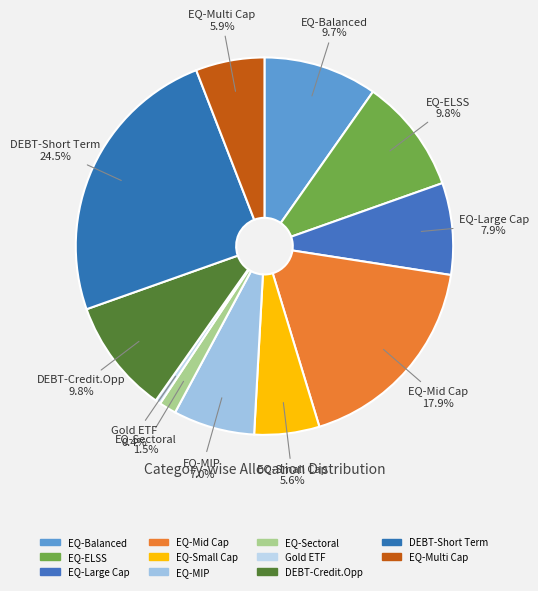

To the nearest percent, what is the average slice percentage?

9%